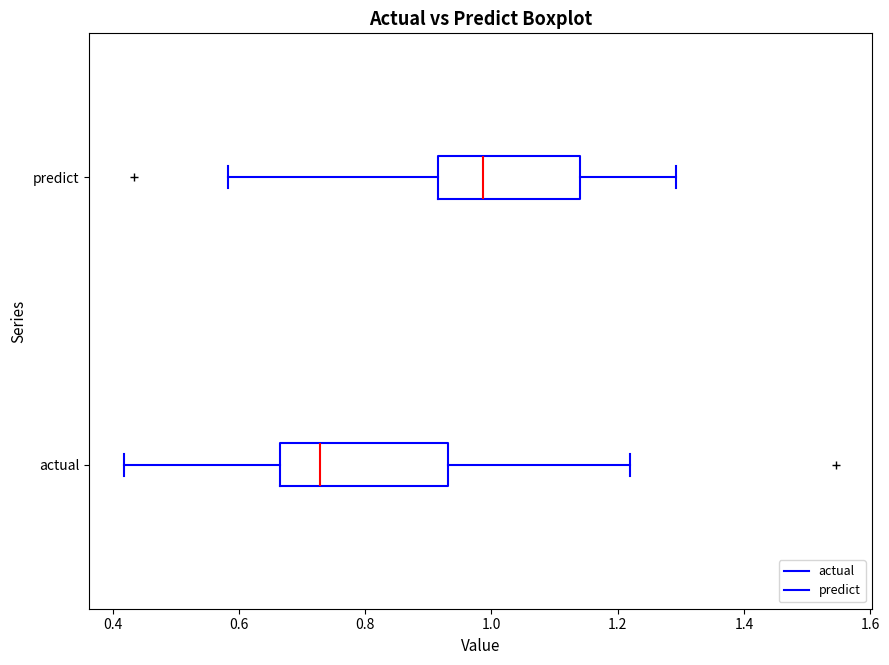

Reading bottom to top, transcribe this box plot: for each box, give where its median line is, the range the box spans, and where its two whiskers end, as read against the x-axis. The values are not printed on the chart, so give them approximately, as read against the axis.

actual: median 0.72, box 0.66 to 0.94, whiskers 0.42 to 1.22
predict: median 0.98, box 0.92 to 1.14, whiskers 0.58 to 1.30